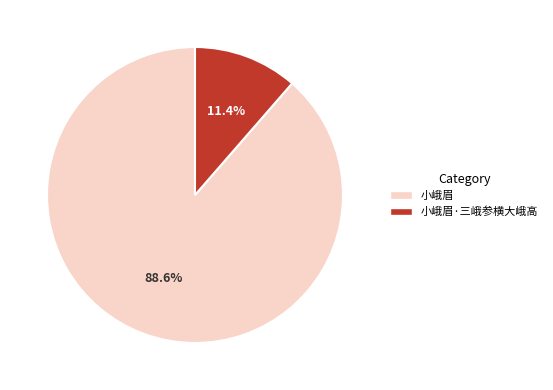

Which has a higher value, 小峨眉 or 小峨眉·三峨参横大峨高?

小峨眉